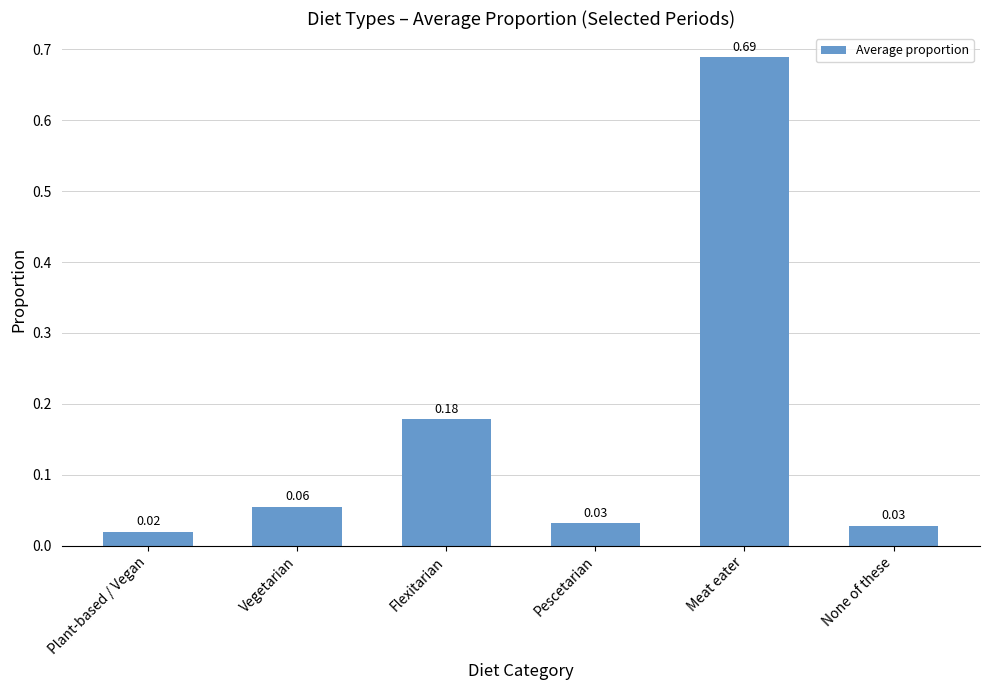

Where is the data nearest to the value 0?

Plant-based / Vegan